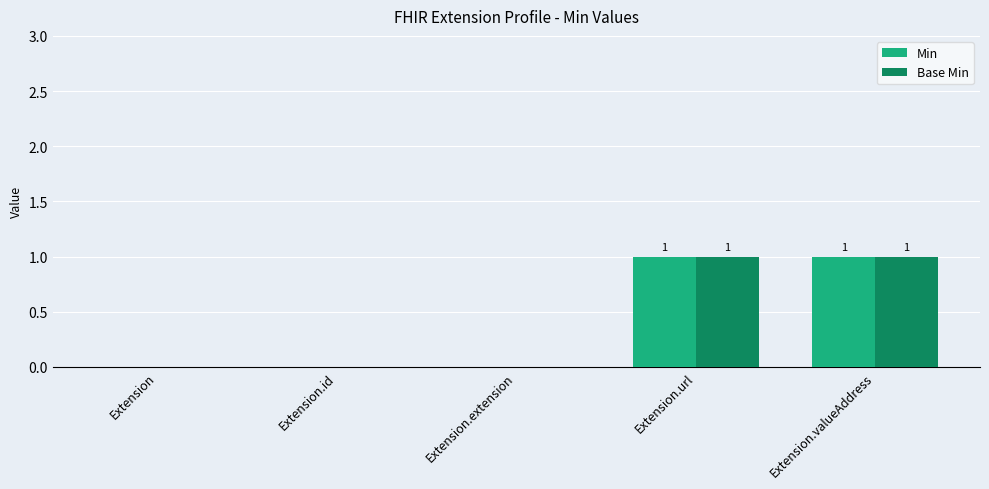

True or false: Min has a value of 0 at Extension.extension.

True